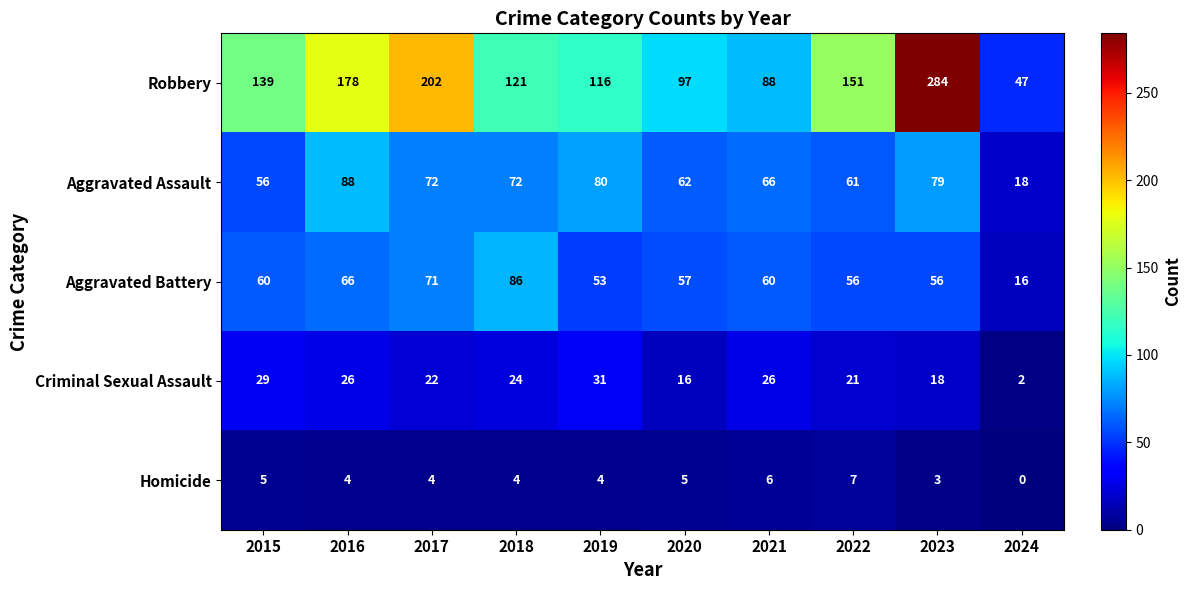

Read the Aggravated Battery value at 2019, to the nearest 10.

50